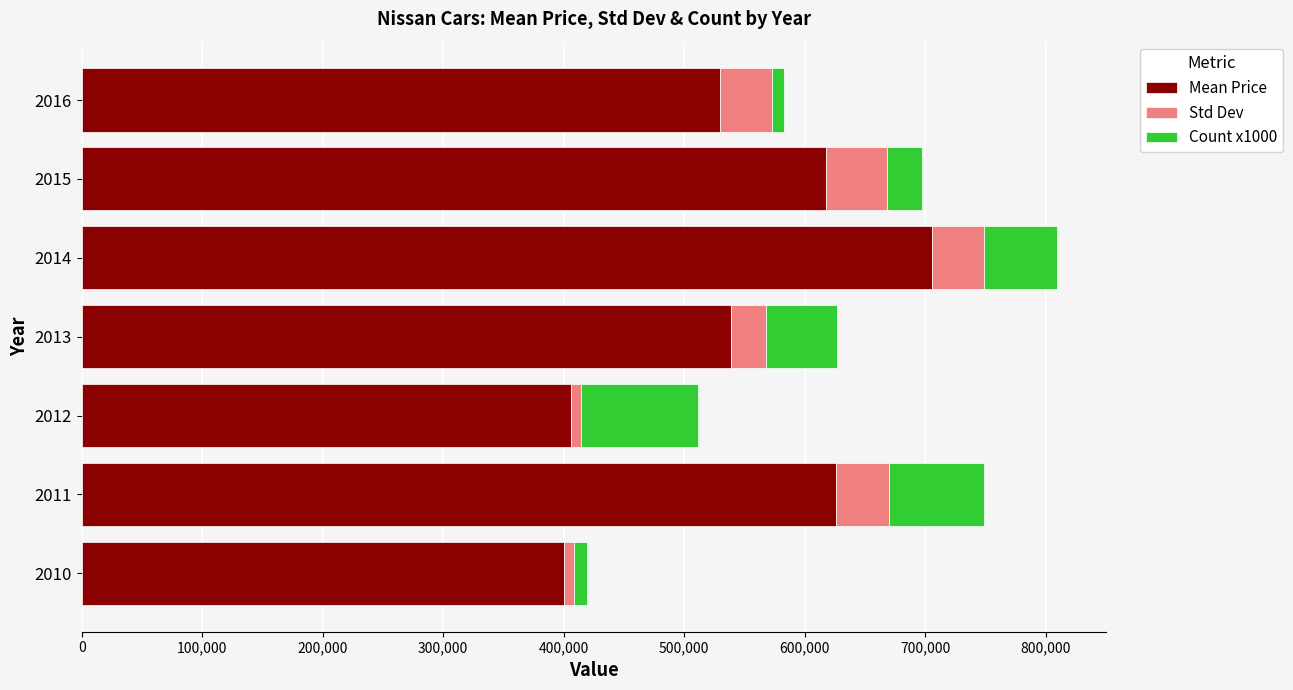

What is the sum of all Mean Price values?

3823667